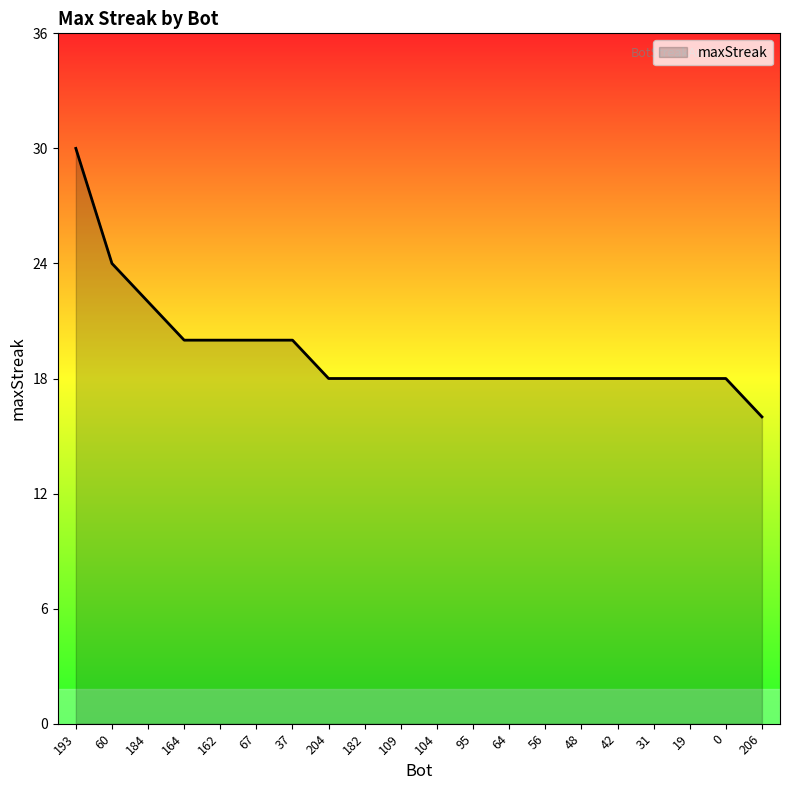

Count the values in the range 18 to 20.

16